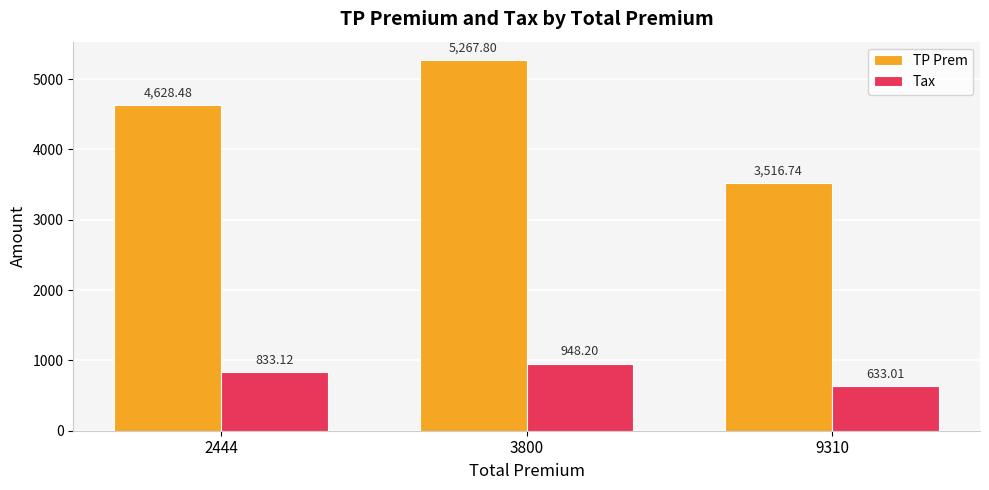

What is the value of the TP Prem bar at the 3rd from the left?

3516.7